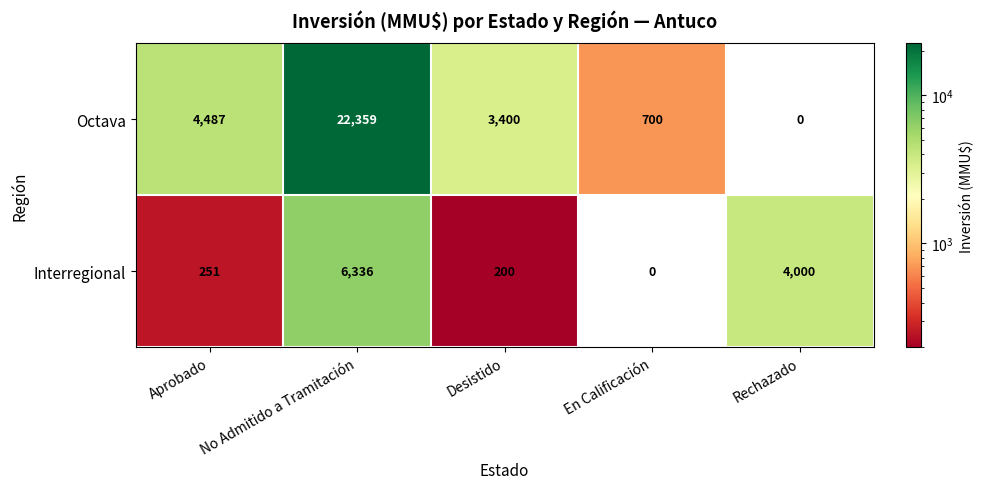

What is the difference between the highest and lowest values at En Calificación?

700